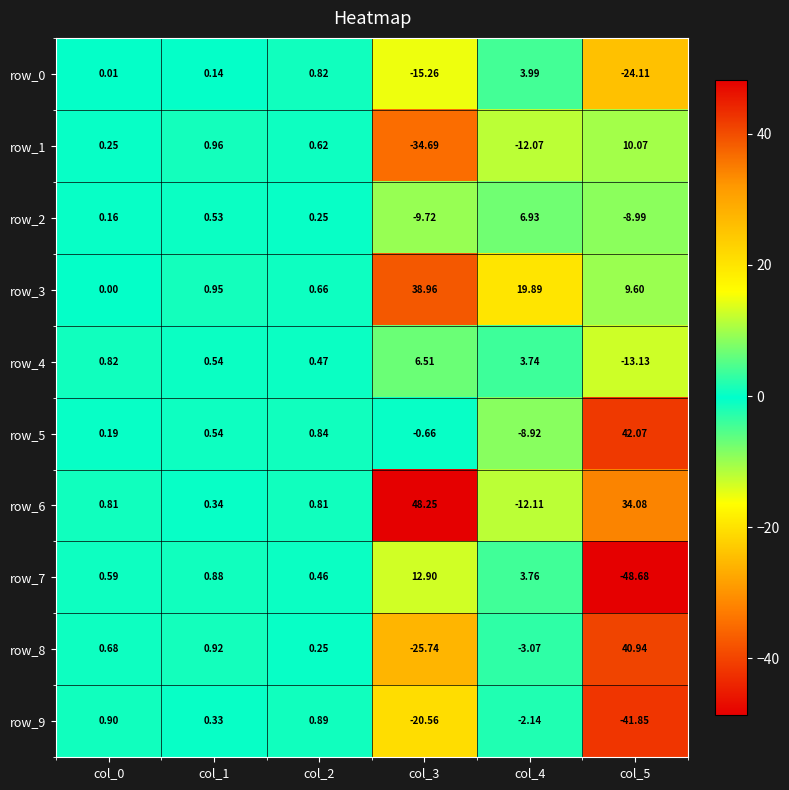

At how many categories does at least one series exceed 31?

2